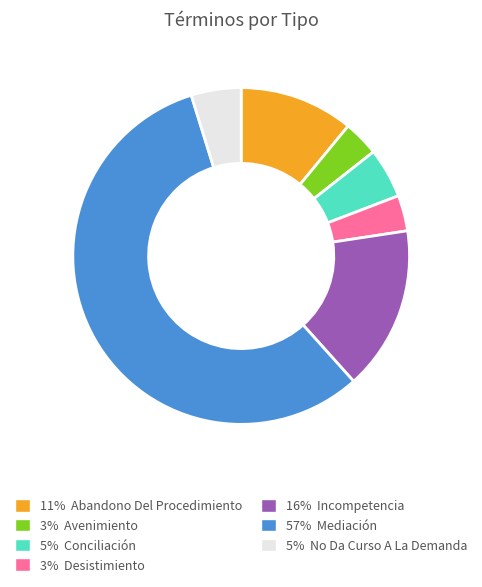

Approximately how many times larger is the value at 3% Avenimiento compared to 11% Abandono Del Procedimiento?

0.3